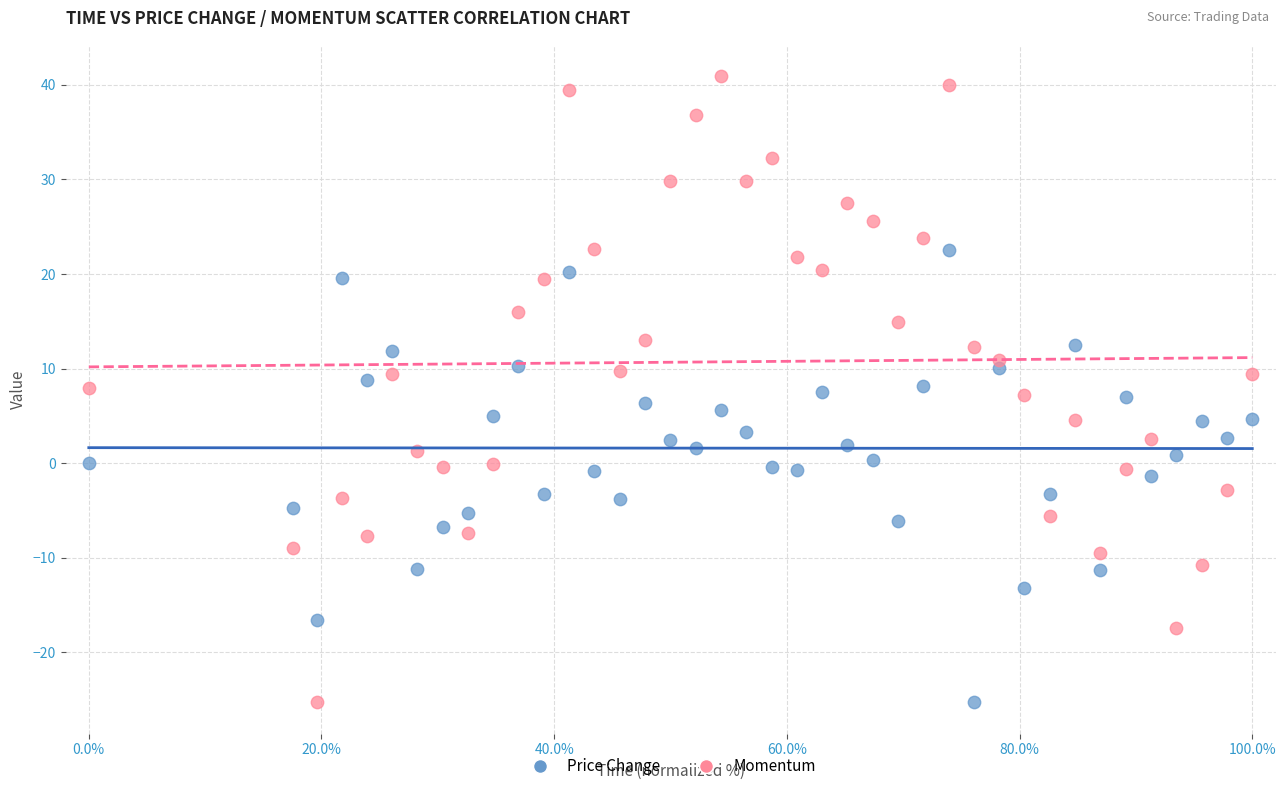

Which series reaches the maximum Y coordinate?

Momentum